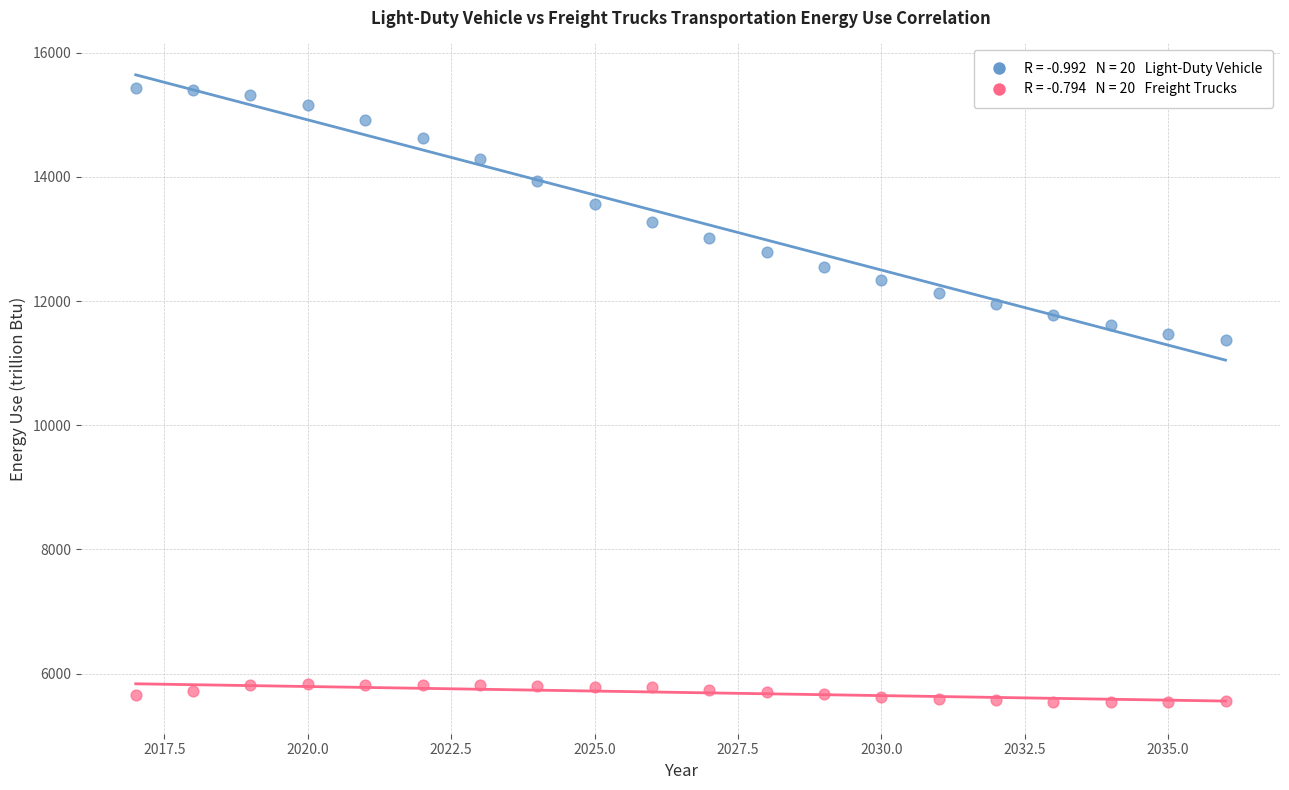

Across all data points, what is the range of Y values (max minus min)?

9891.2